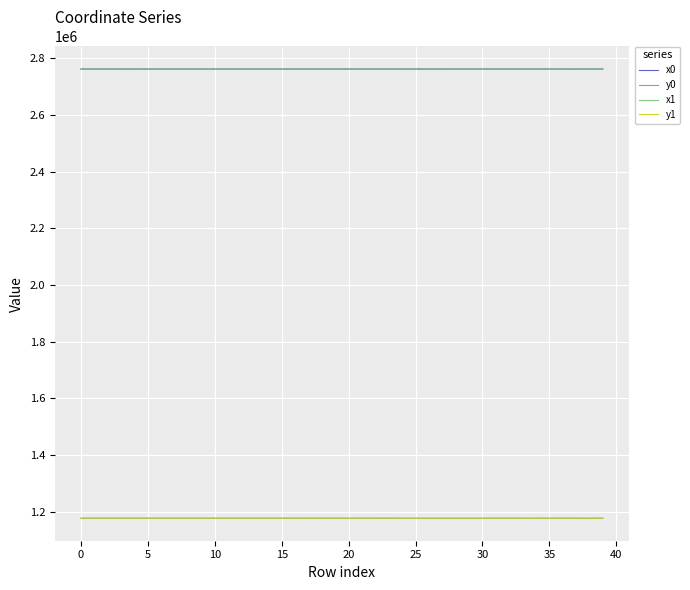

True or false: x1 and y0 cross at least once.

False